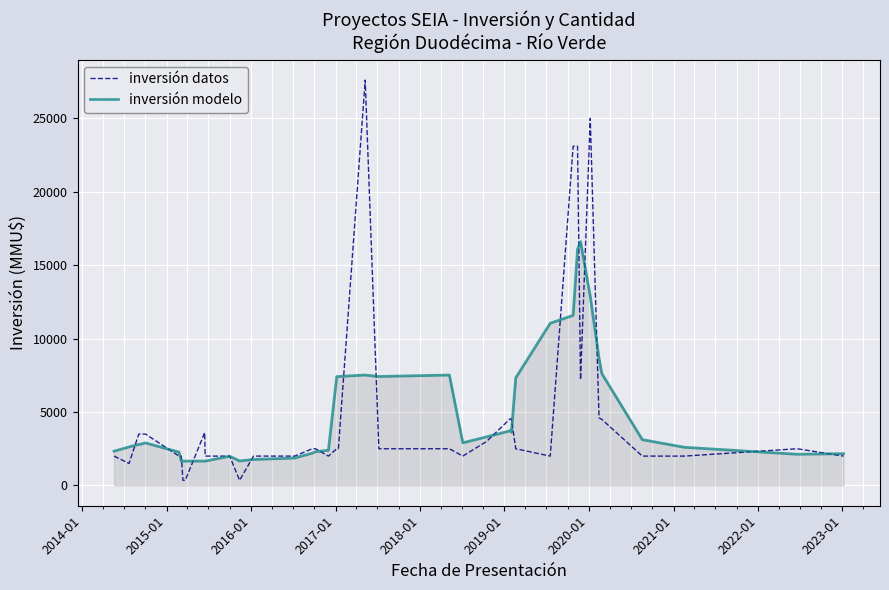

What is the average value of the inversión datos series?

4858.8